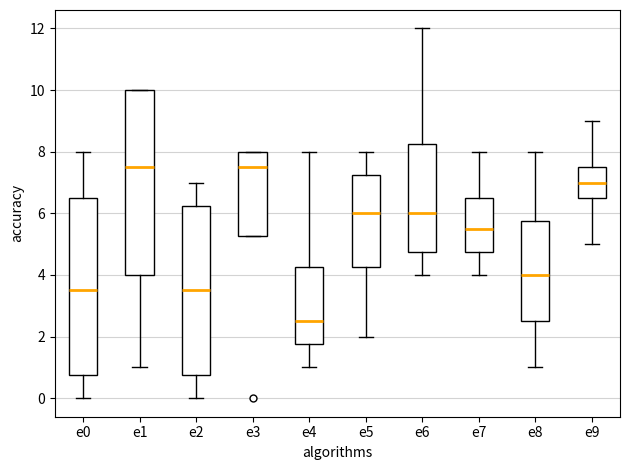

Which box's median line is the lowest?

e4